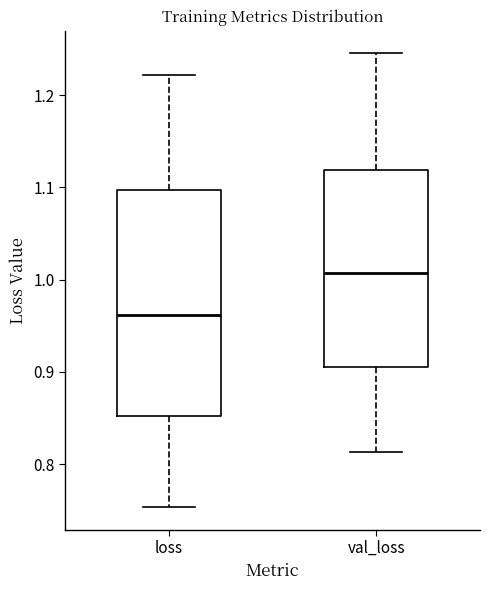

Reading left to right, read every box against the y-axis: the position of its median line, the range the box covers, and the ends of its whiskers. The values are not printed on the chart, so give them approximately, as read against the axis.

loss: median 0.96, box 0.85 to 1.10, whiskers 0.75 to 1.22
val_loss: median 1.01, box 0.91 to 1.12, whiskers 0.81 to 1.25